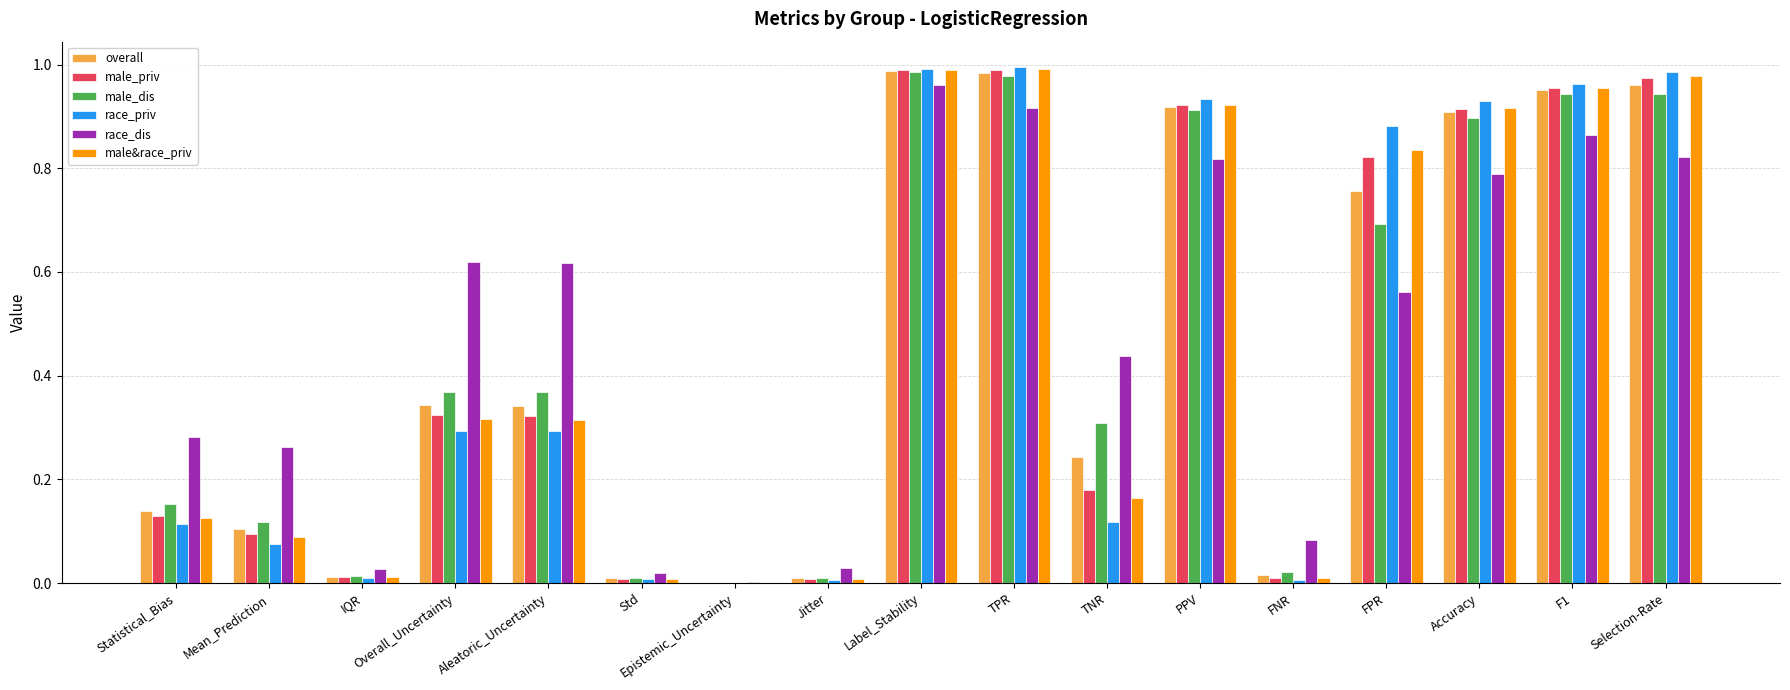

Does the chart contain stacked bars?

No